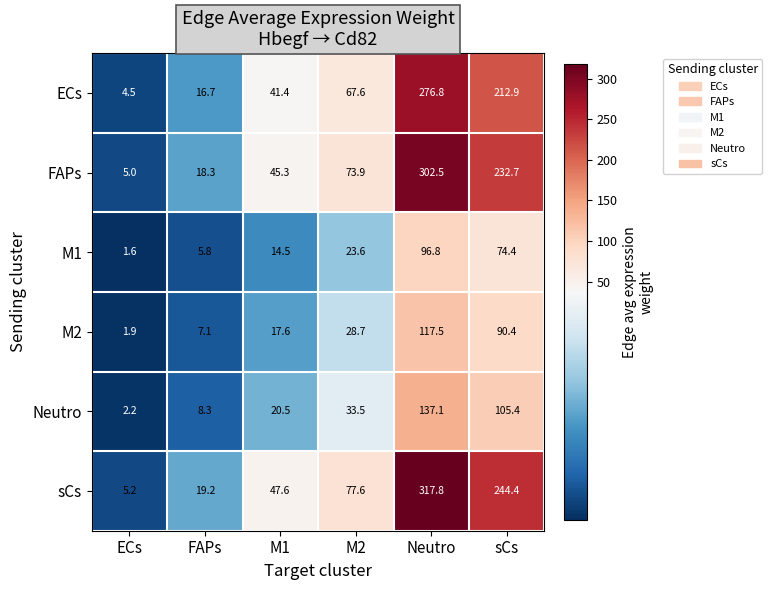

At which category is the sum across all series the highest?

Neutro